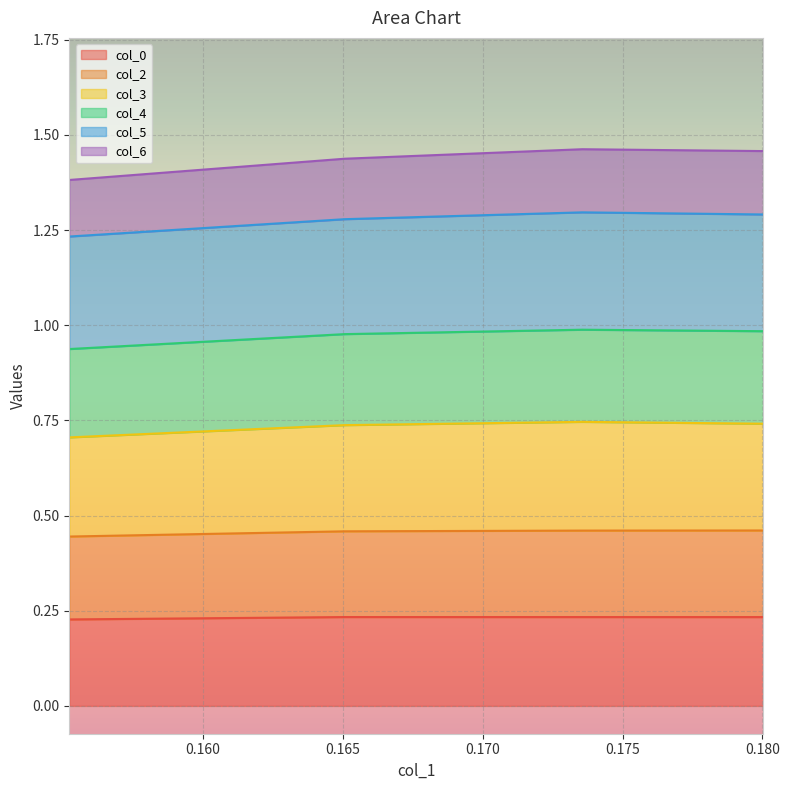

At how many categories does at least one series exceed 1?

4